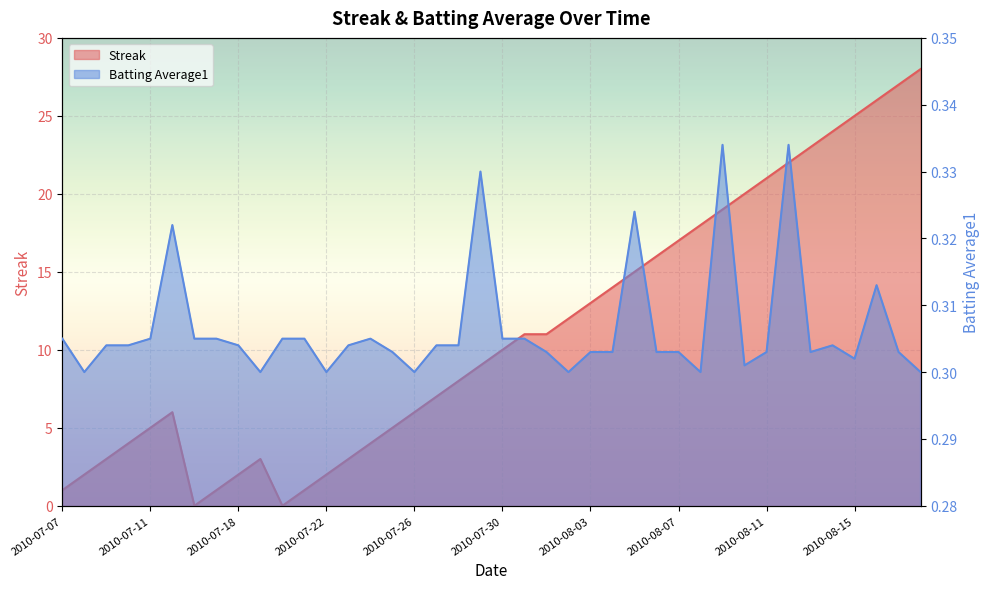

What is the sum of all Batting Average1 values?

12.3